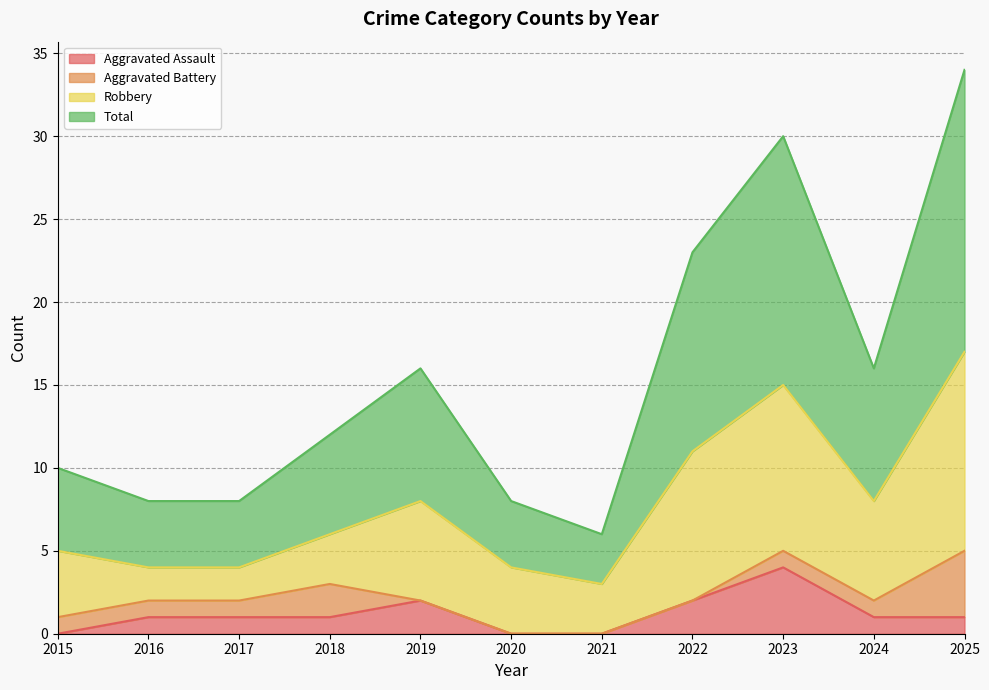

True or false: Aggravated Assault and Total cross at least once.

False